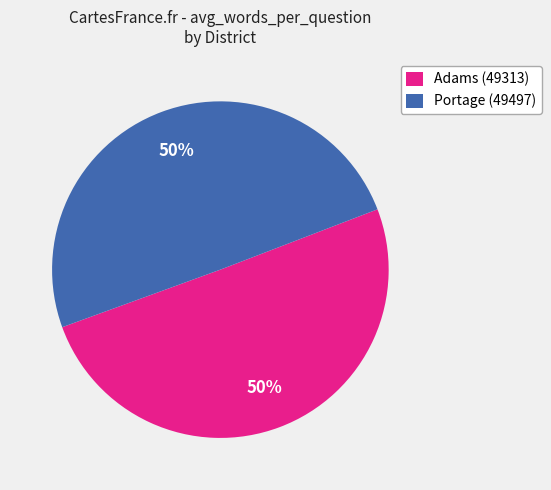

What percentage is the Portage (49497) slice, to the nearest percent?

50%